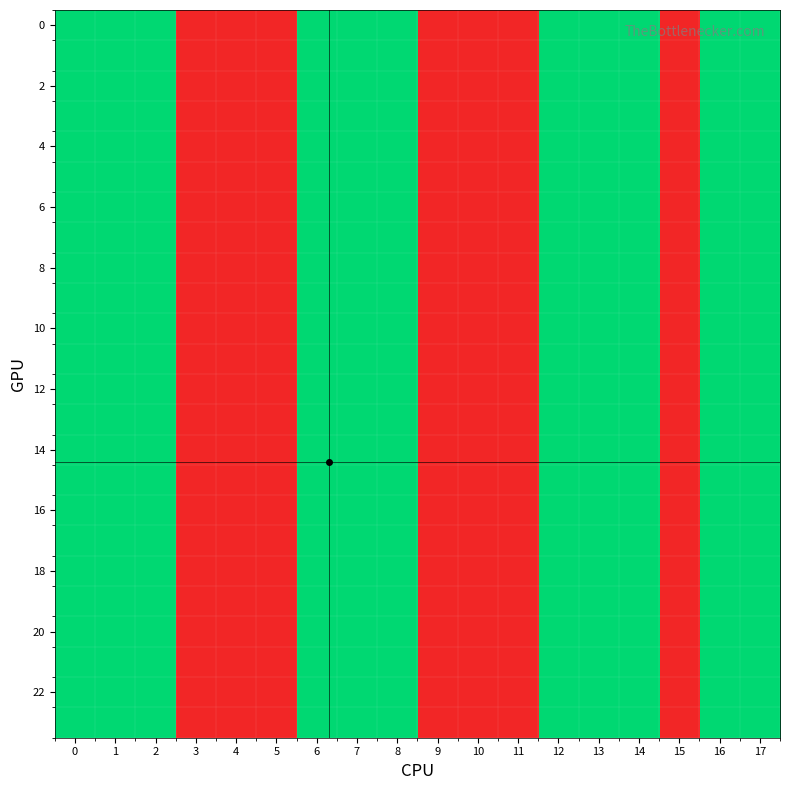

What is the total value across all series at 2?

48